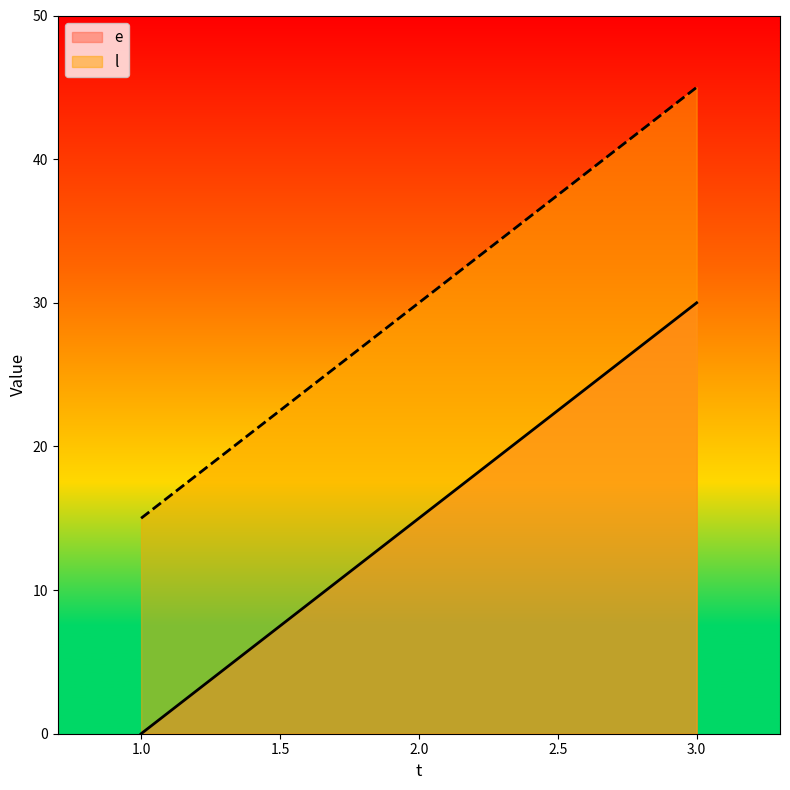

Reading right to left, transcribe all the data shown in this chart.

e: 30	15	0
l: 45	30	15